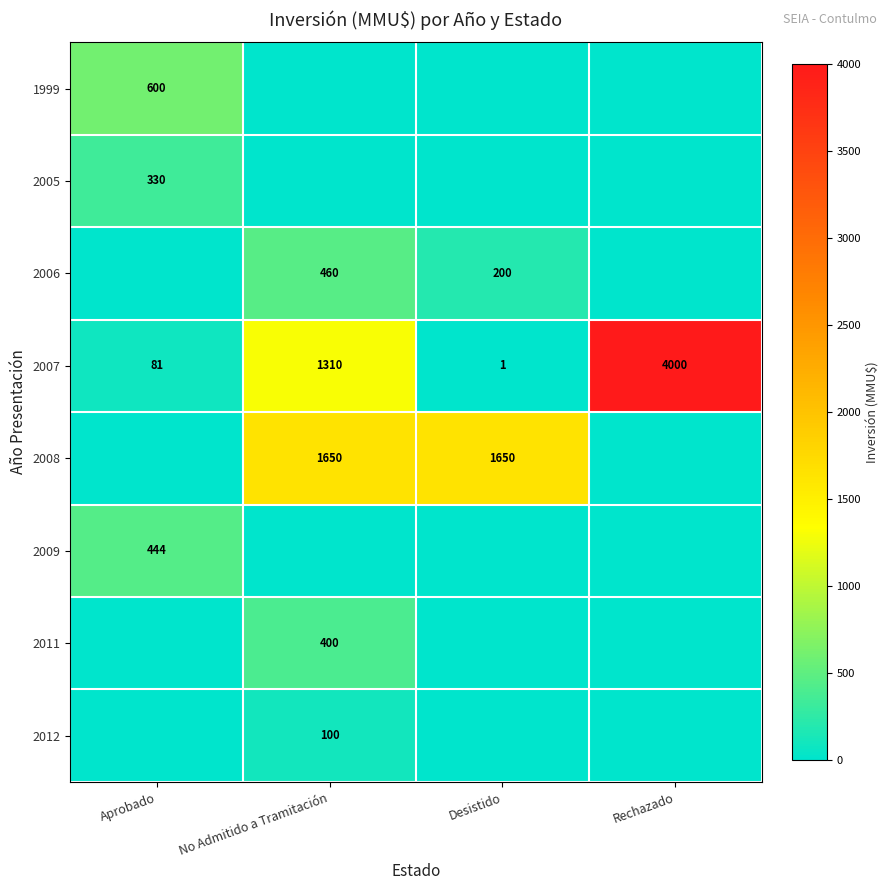

Is the value of 2005 at Aprobado greater than the value of 1999 at Aprobado?

No